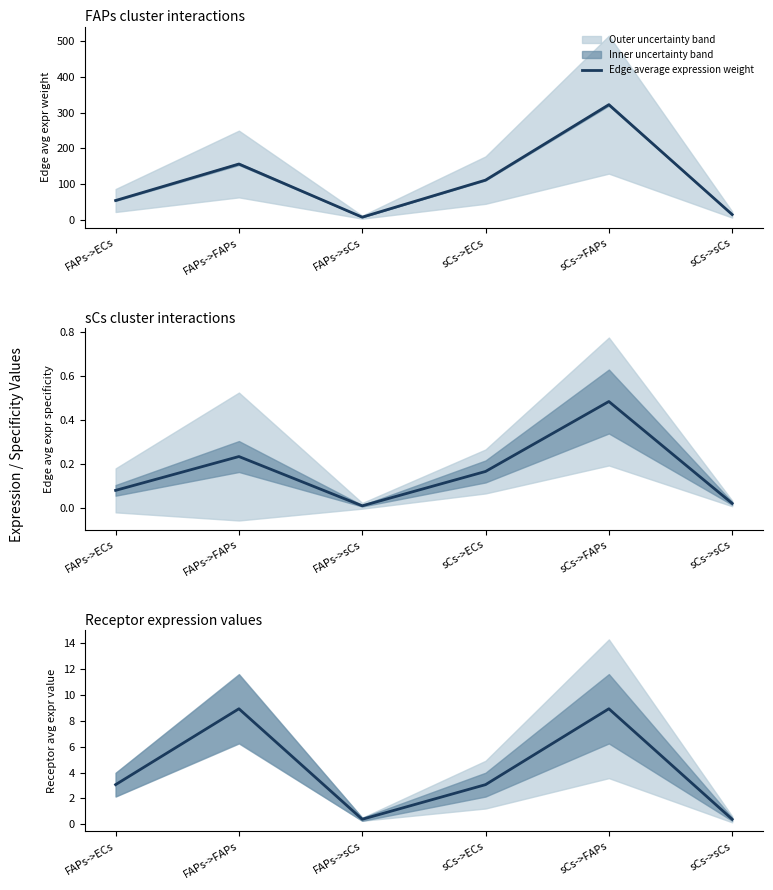

What position from the right is FAPs->FAPs?

5